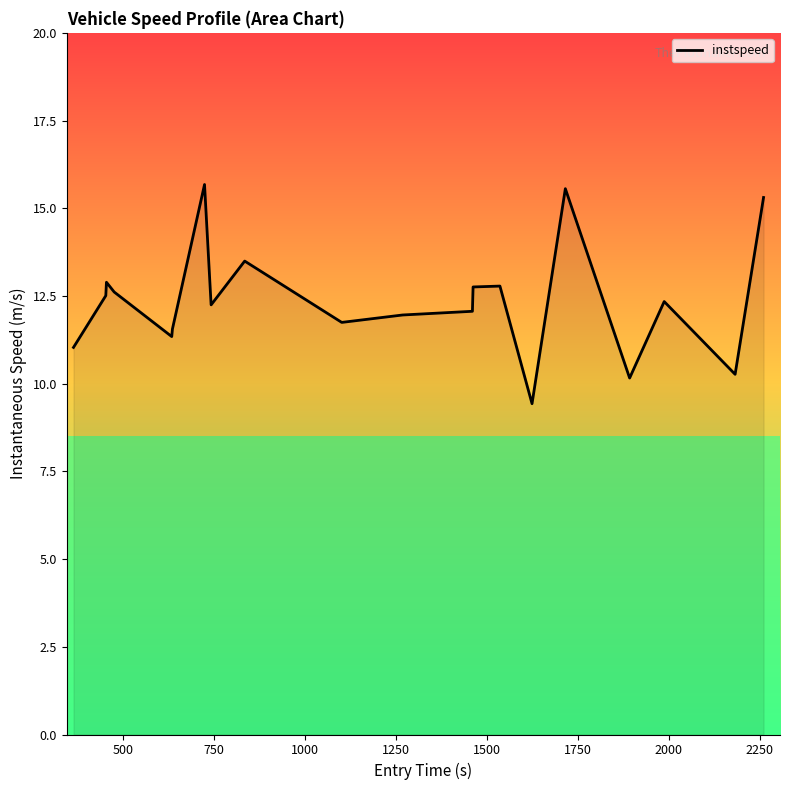

What is the difference between the maximum and minimum values?

6.2